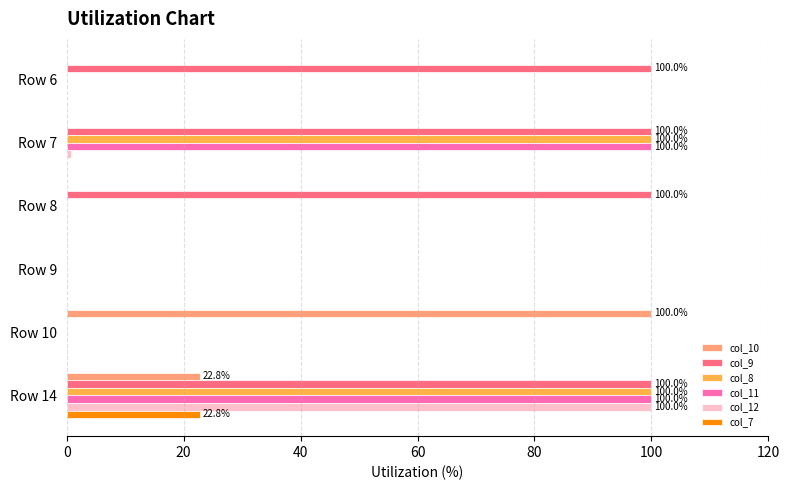

Is the value of col_9 at Row 14 greater than the value of col_12 at Row 8?

Yes